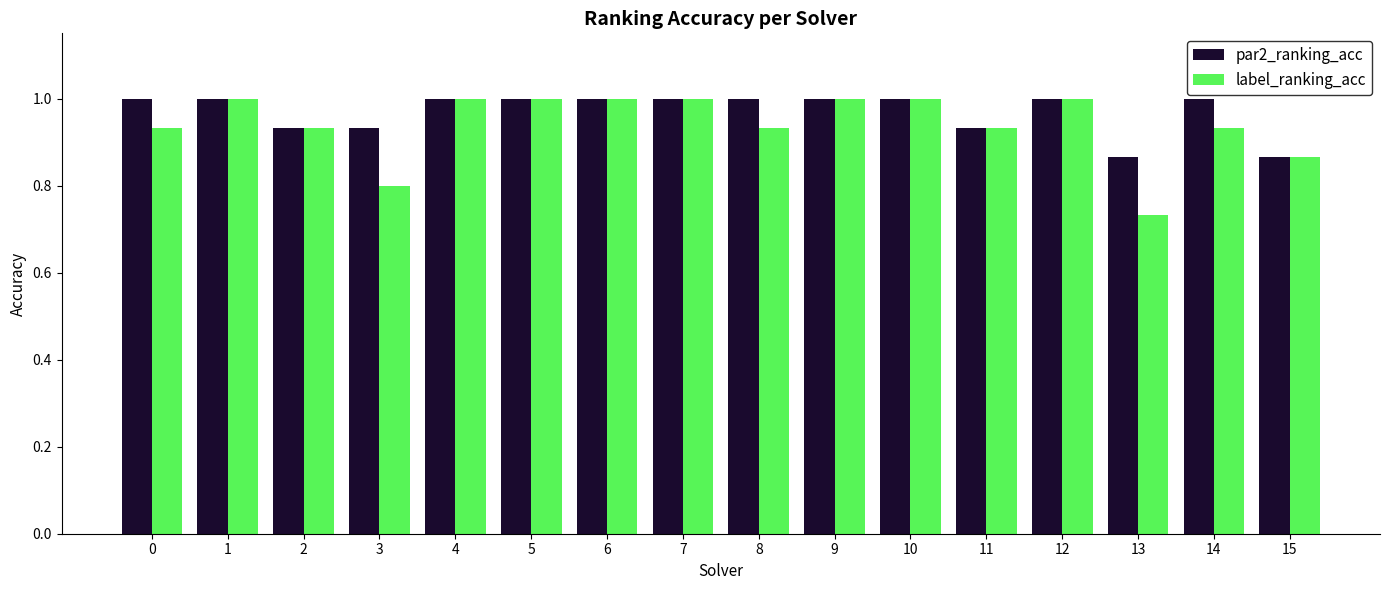

Rank the series by their average value, from highest to lowest.

par2_ranking_acc, label_ranking_acc